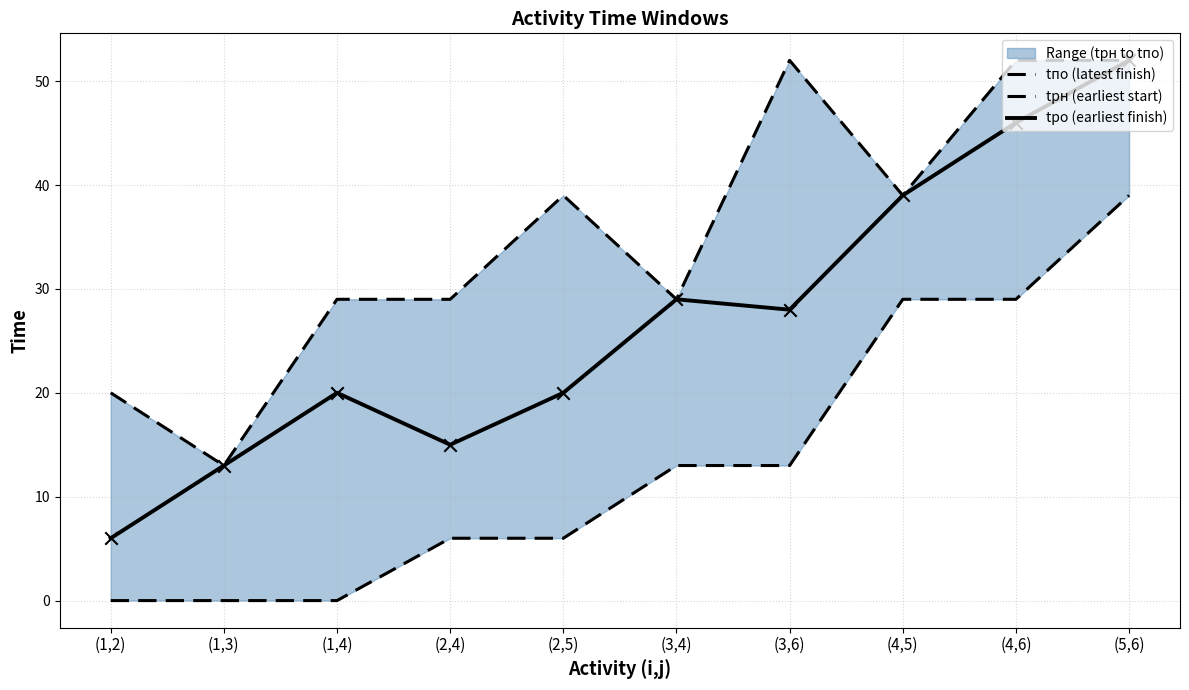

At how many categories does at least one series exceed 28?

8